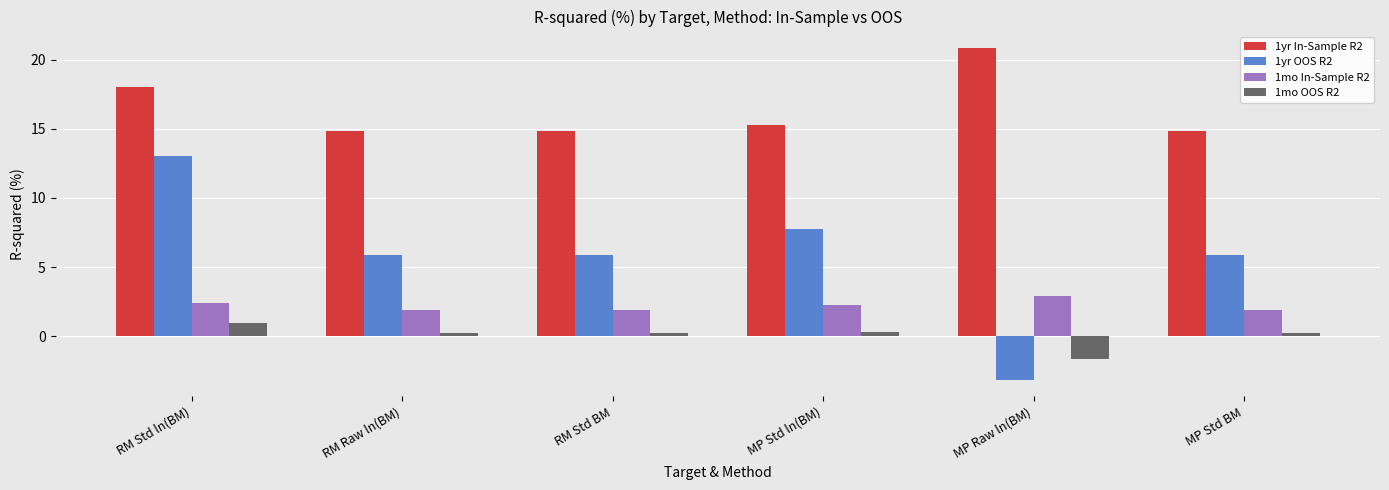

What is the maximum value for 1yr In-Sample R2?

20.8